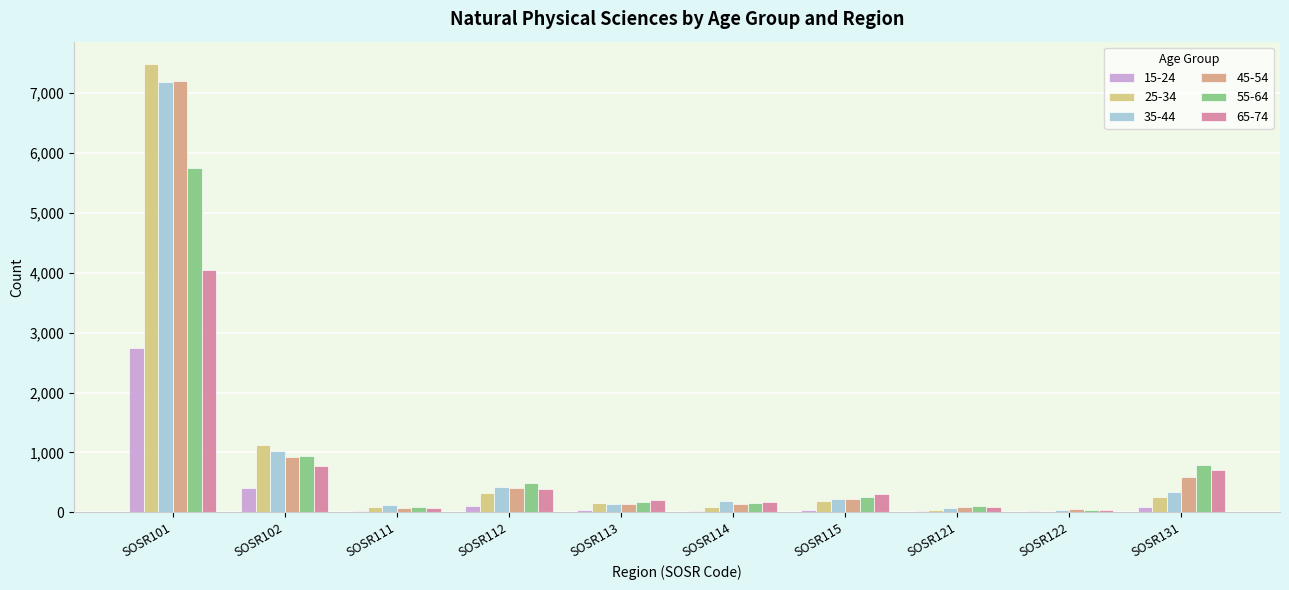

What are all the series names shown in the legend?

15-24, 25-34, 35-44, 45-54, 55-64, 65-74